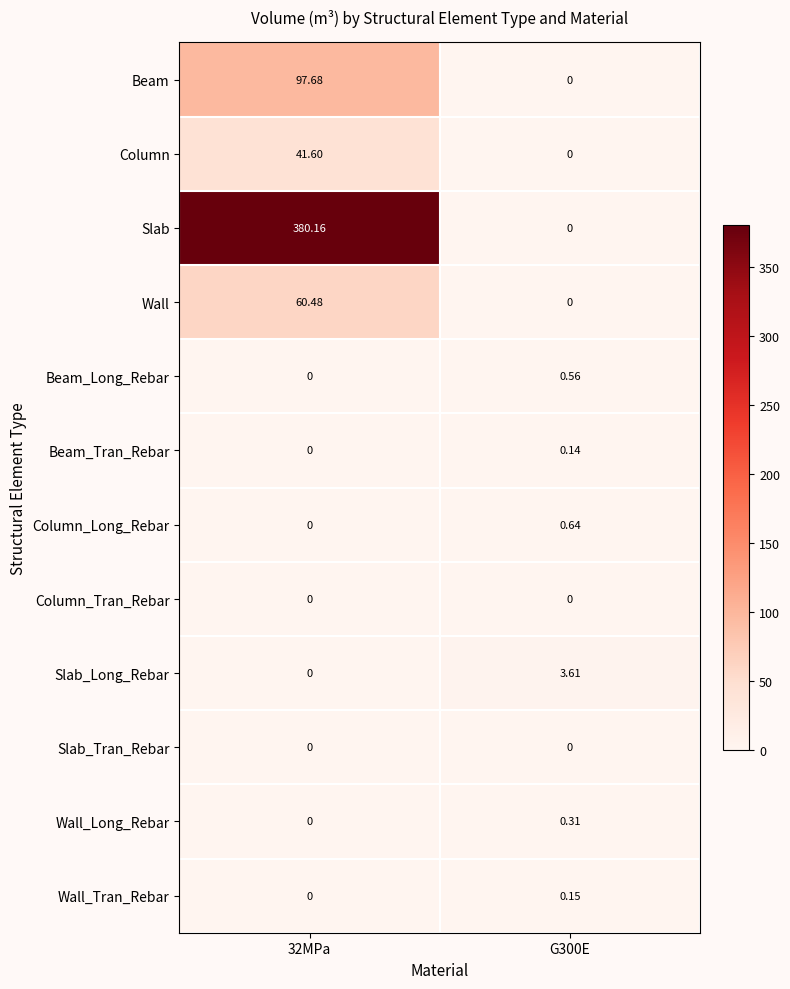

Which series has the largest range (max minus min)?

Slab